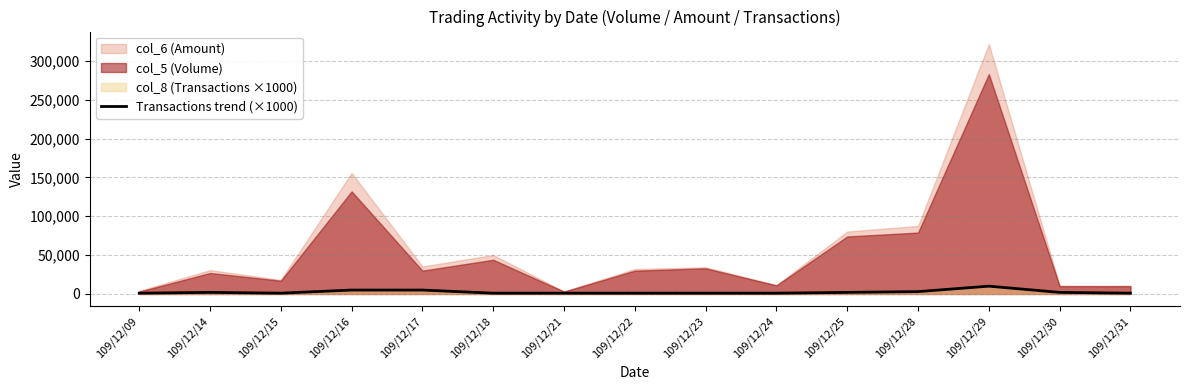

Which label corresponds to the smallest value in the chart?

109/12/09